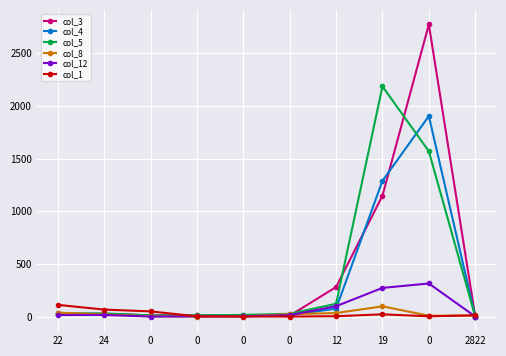

Is it true that col_4 equals 50 at 12?

False